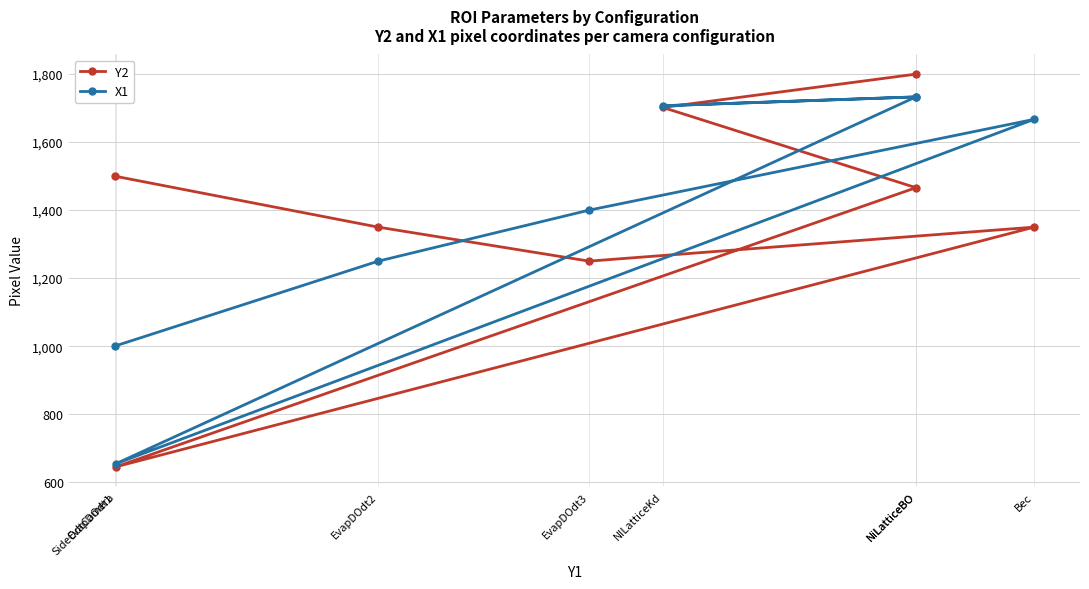

How many distinct data groups are displayed?

2